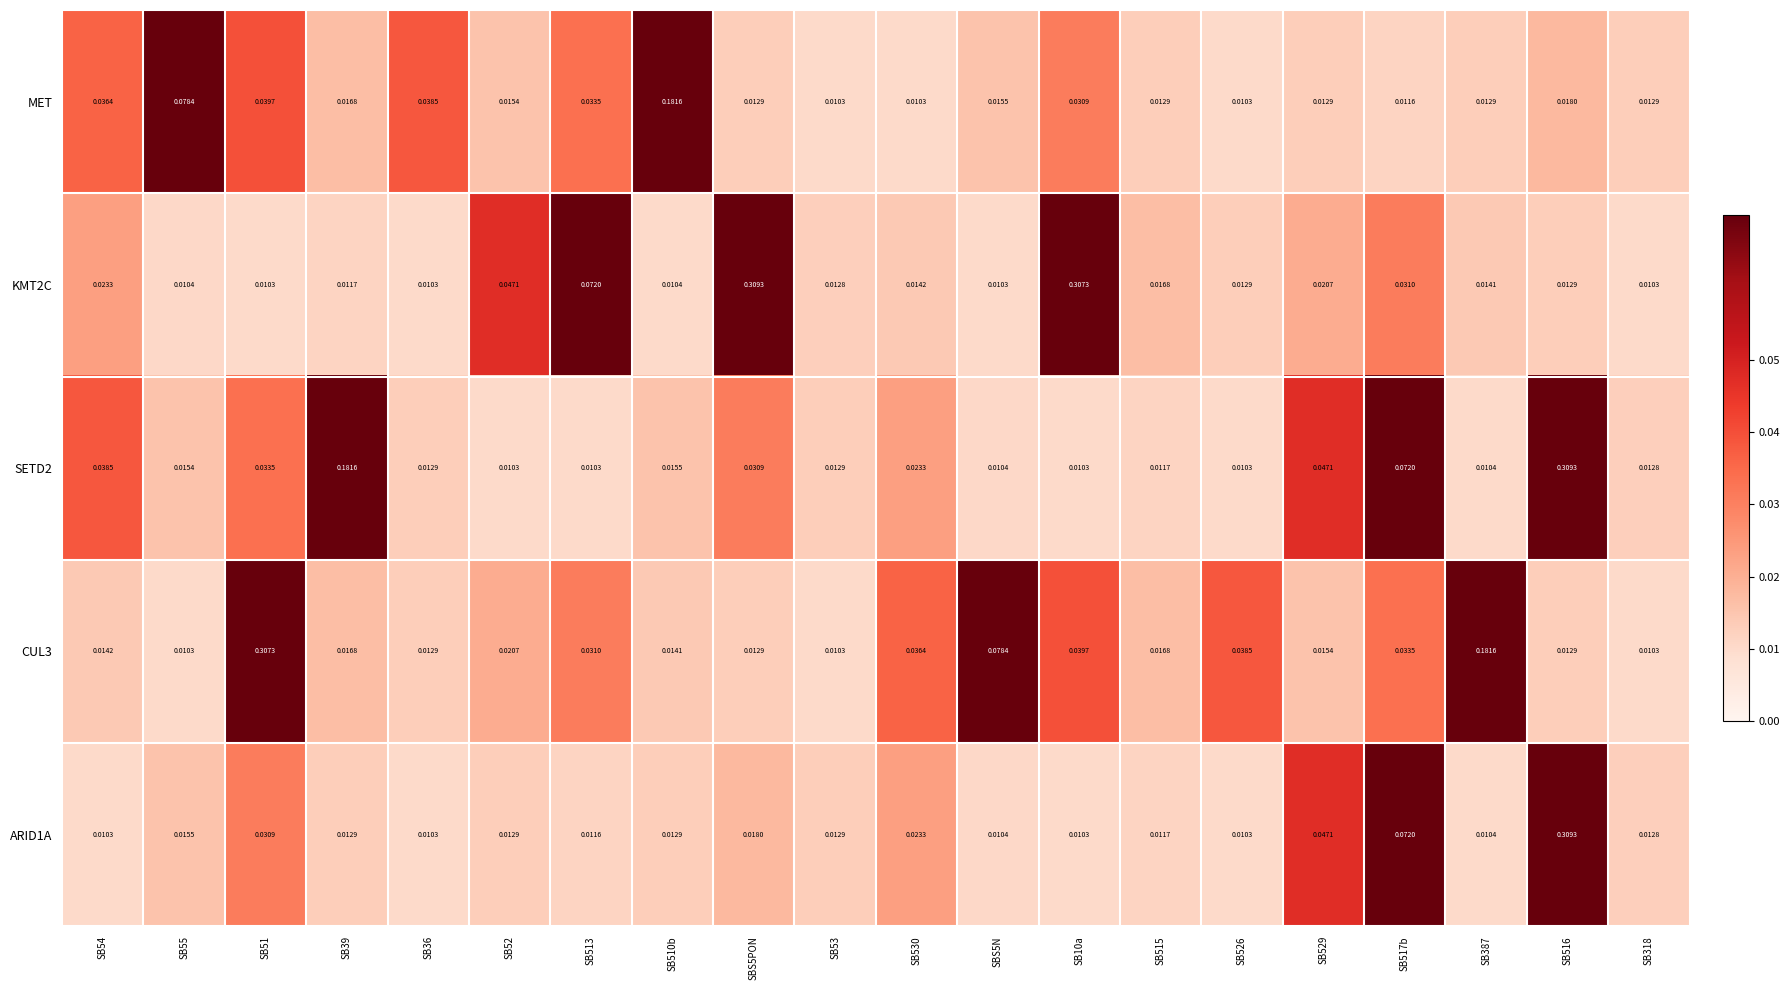

Is the value of MET at SB39 greater than the value of SETD2 at SB510b?

Yes